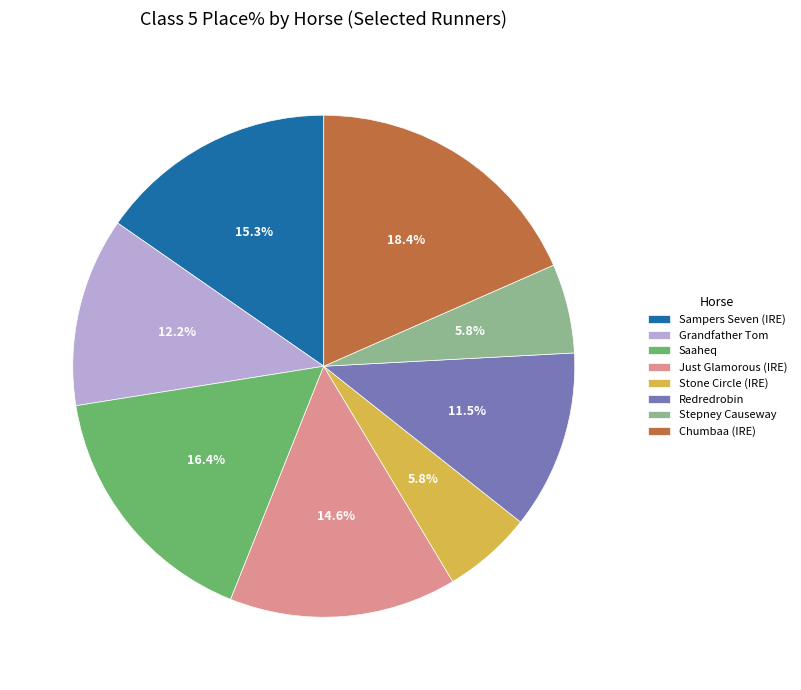

To the nearest percent, what is the difference between the largest and smallest slice percentages?

13%